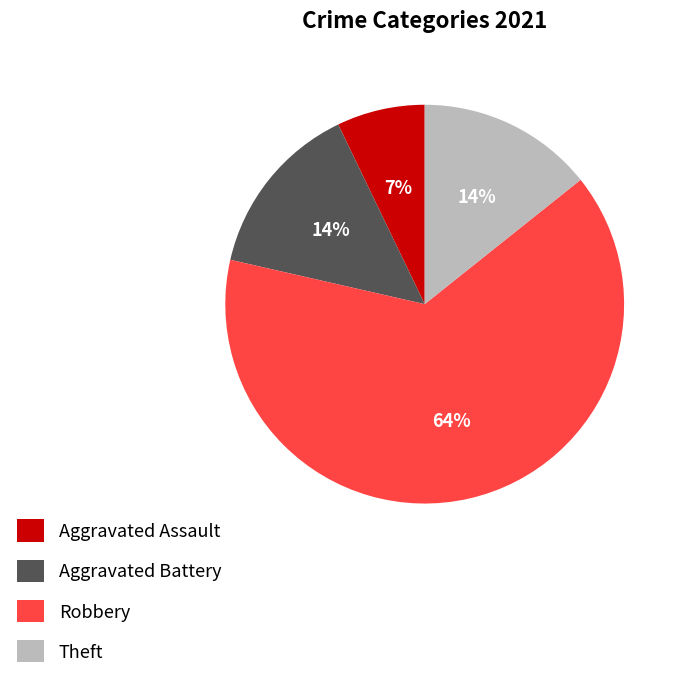

To the nearest percent, what is the combined percentage of Aggravated Assault and Theft?

21%